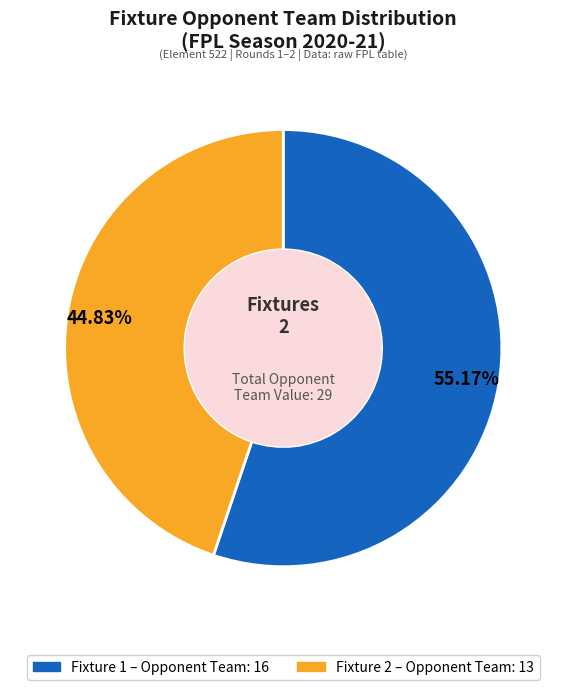

Is the sum of Fixture 2 and Fixture 1 greater than half?

Yes